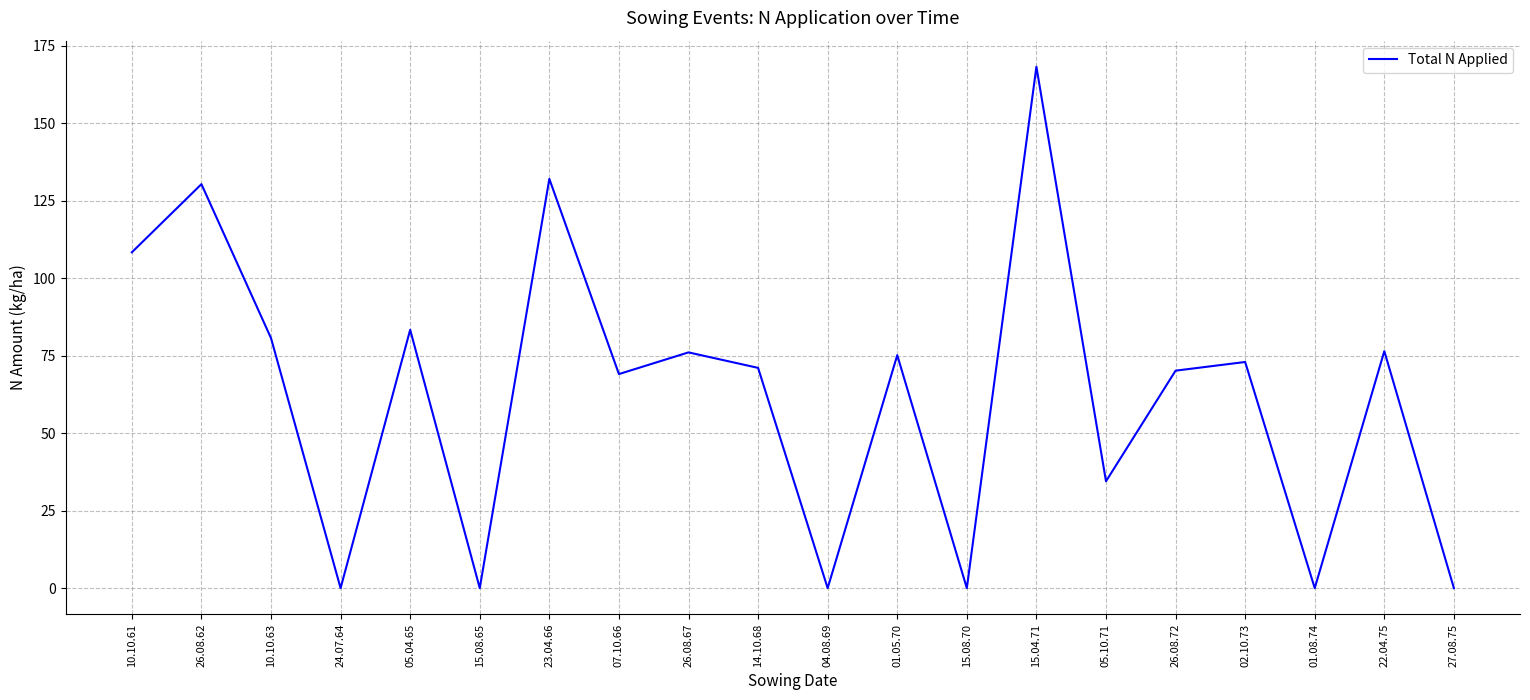

The value at 15.04.71 is 168.3. True or false?

True